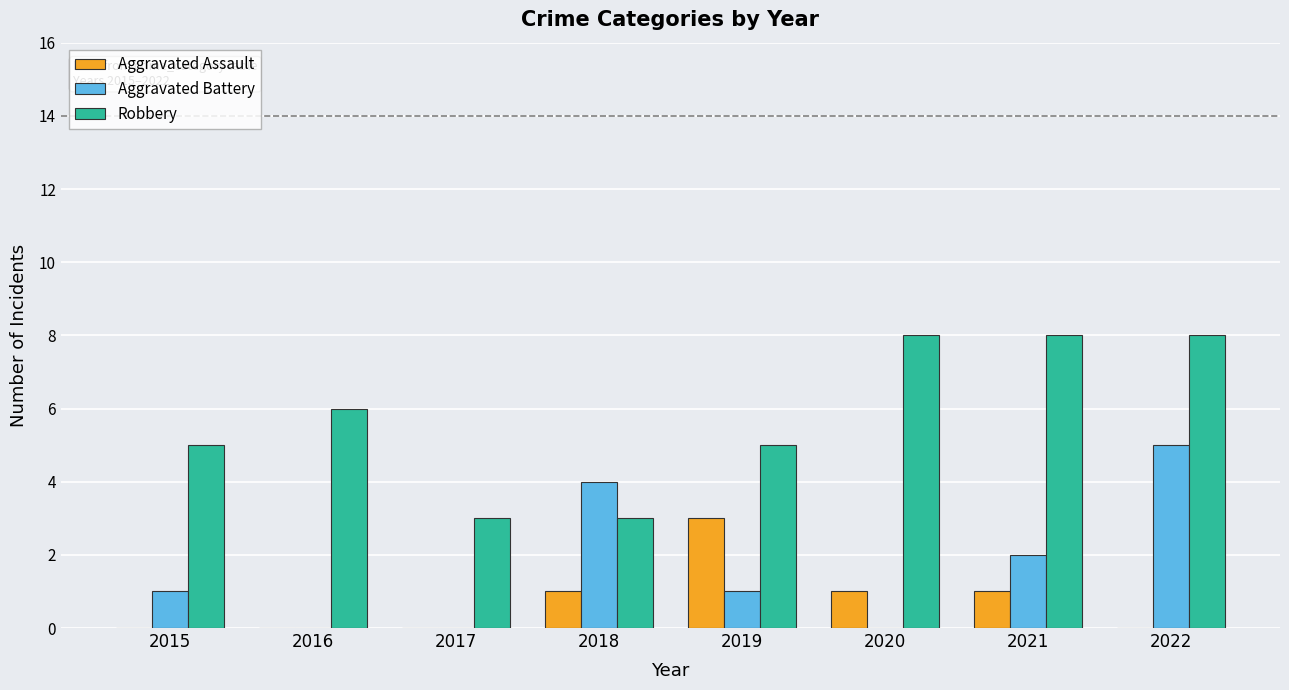

What is the sum of the Robbery values at 2022 and 2019?

13